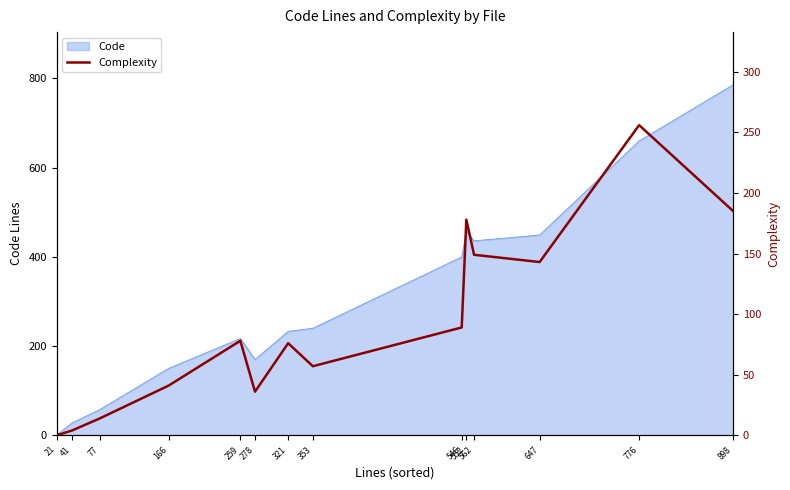

How many interior local peaks (higher than both neighbors) does the data have?

4